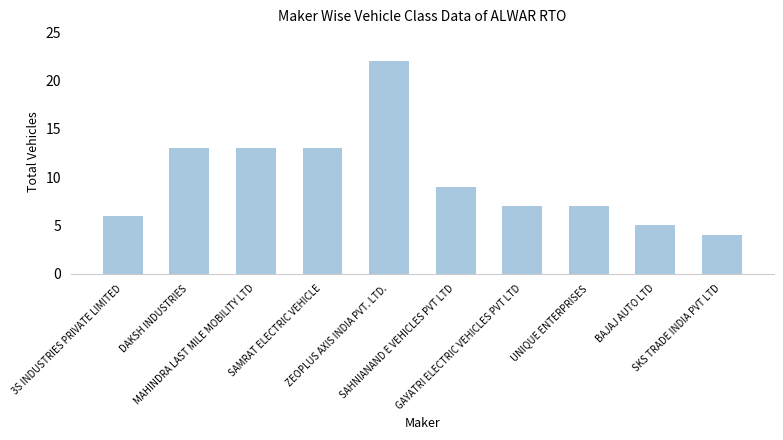

The value at DAKSH INDUSTRIES is 22. True or false?

False